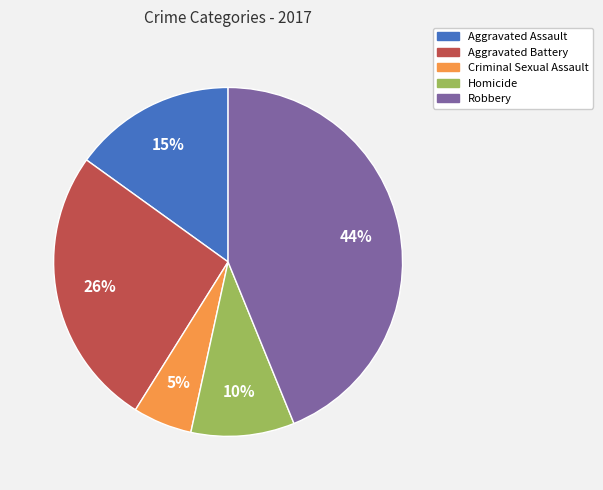

Which slice is the smallest?

Criminal Sexual Assault